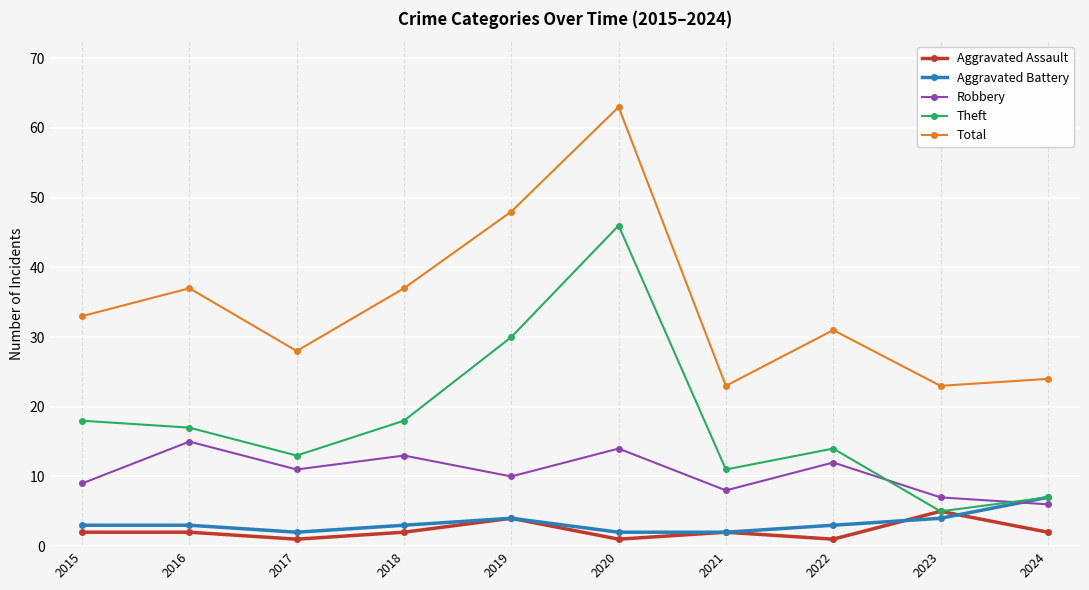

True or false: Aggravated Battery and Total intersect in this chart.

False